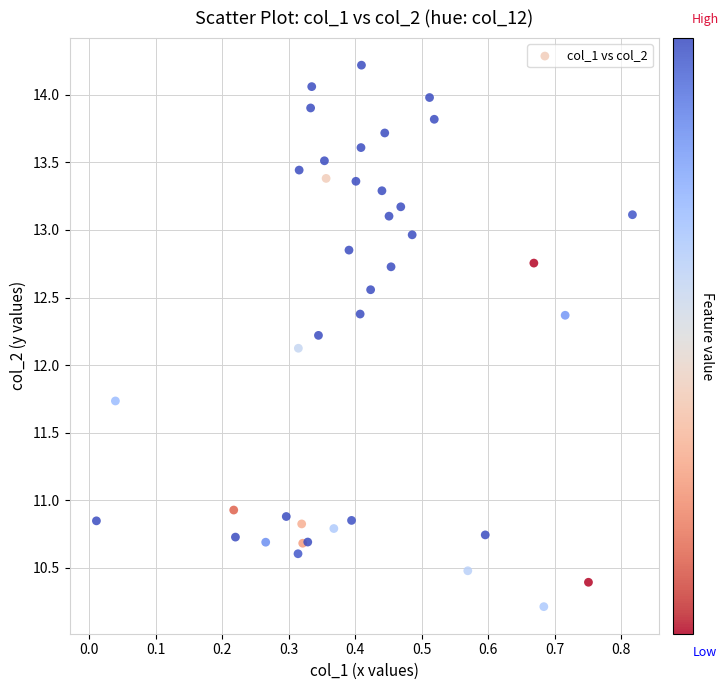

What Y value in the scatter plot is closest to 12?

12.1